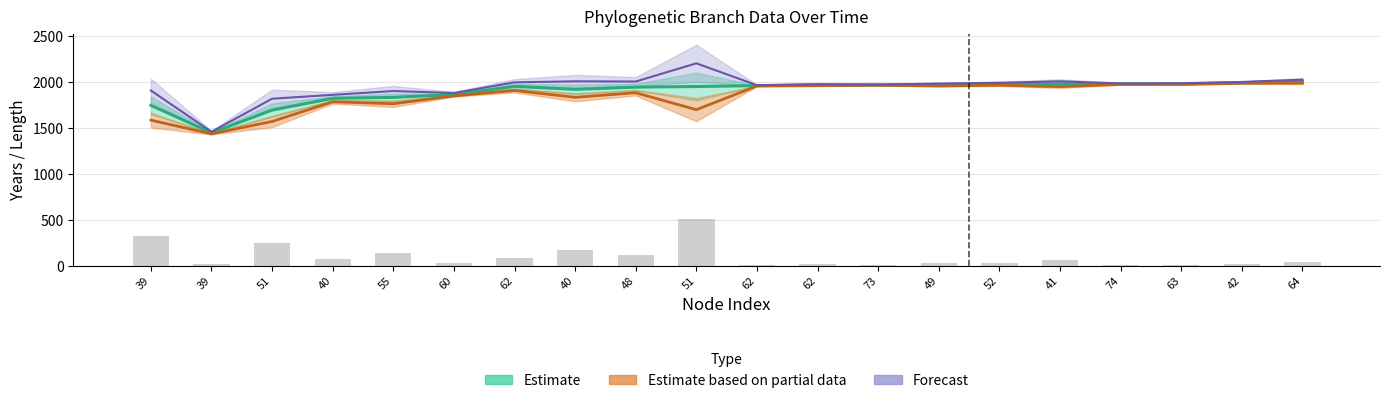

Between 62 and 48, which is larger?

62